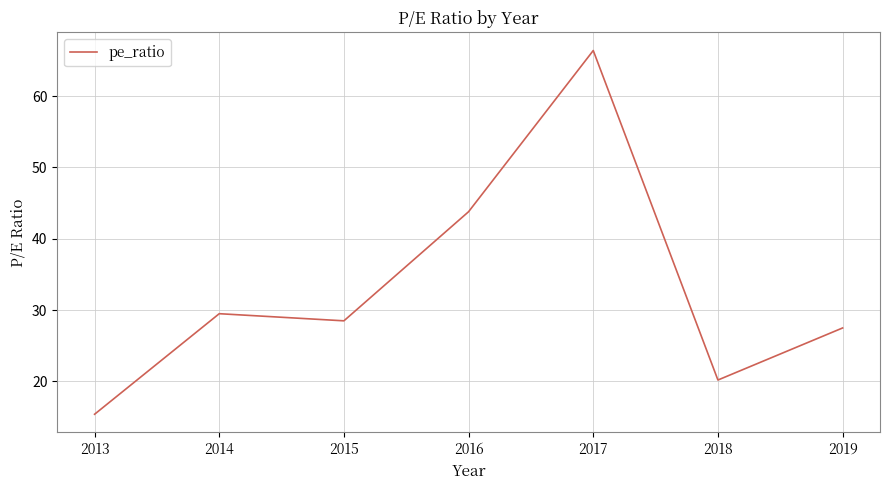

What is the approximate value at 2017?

66.4